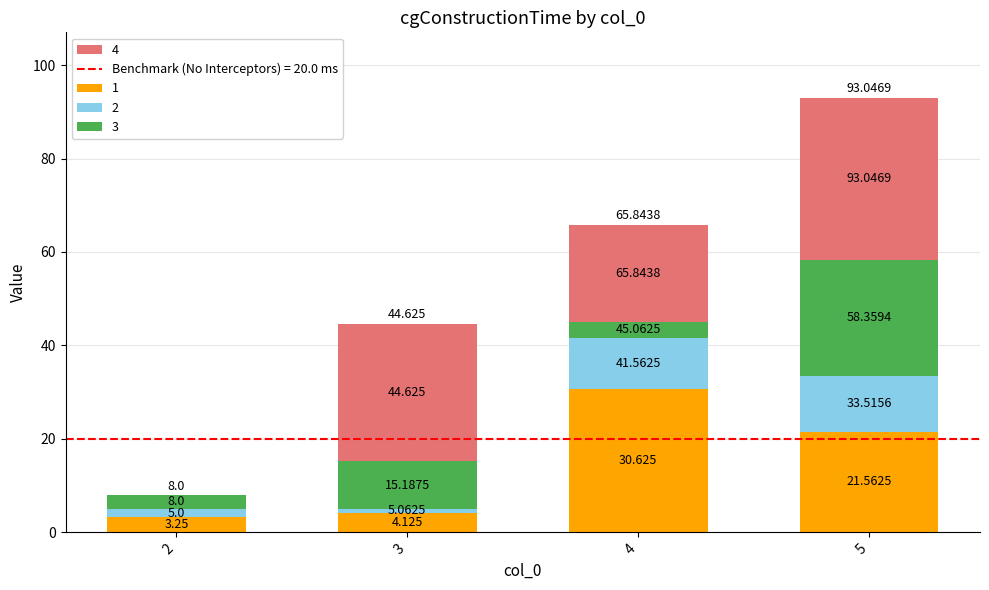

The 2 series shows 12.0 at 5. True or false?

True